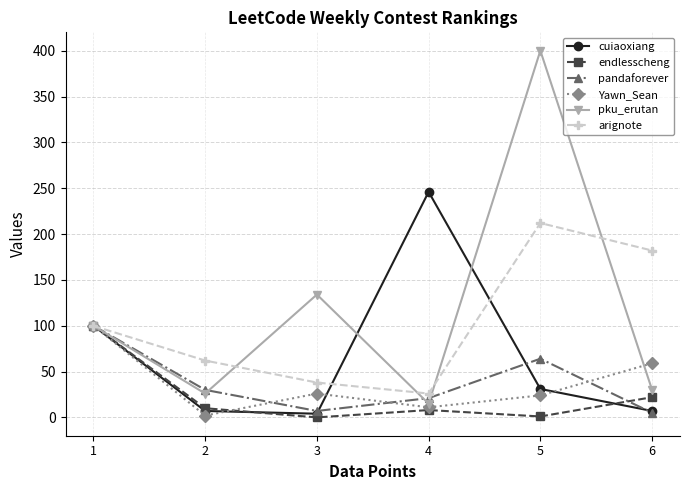

Which series has the largest total across all categories?

pku_erutan